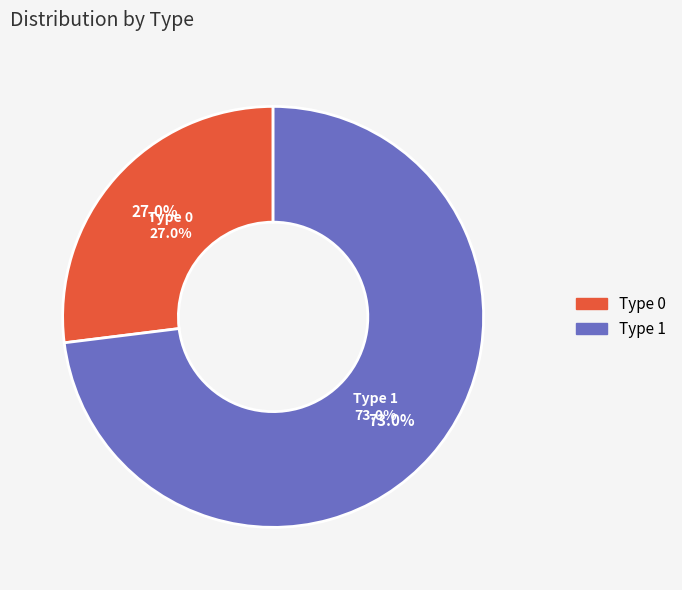

Is the sum of Type 0 and Type 1 greater than half?

Yes